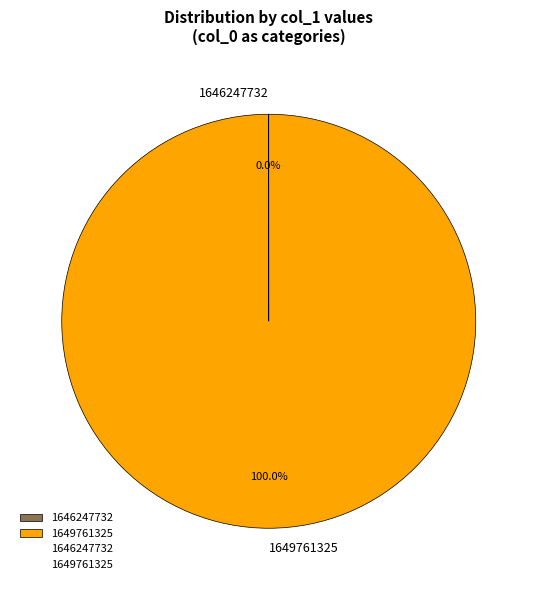

Does any single category account for the majority?

Yes